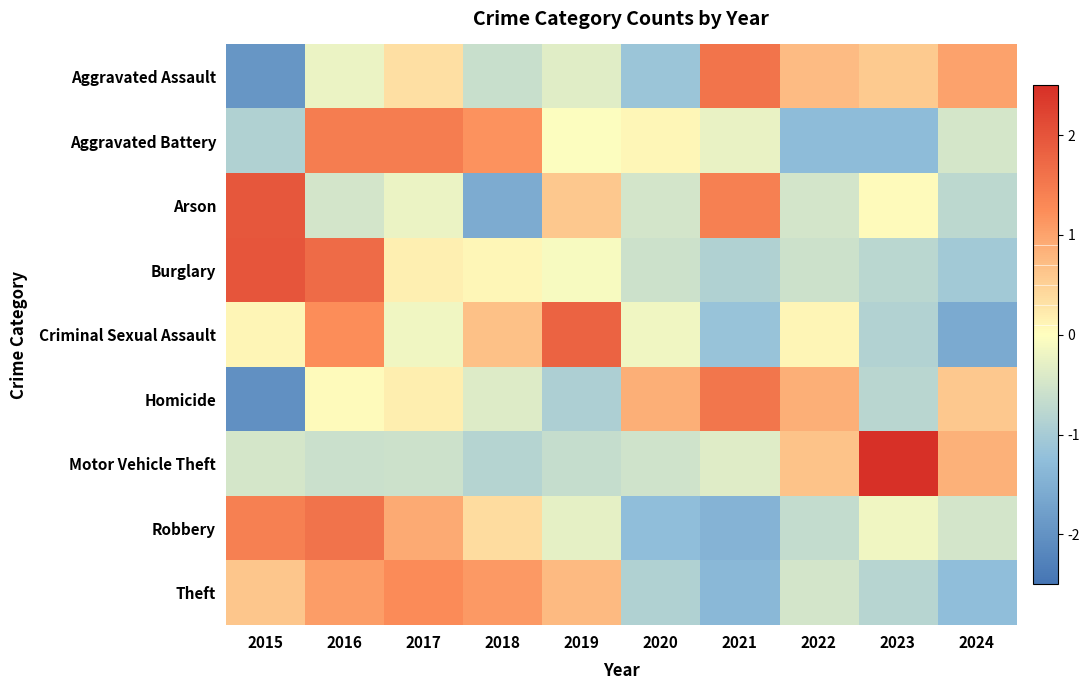

At which category is the sum across all series the highest?

2016